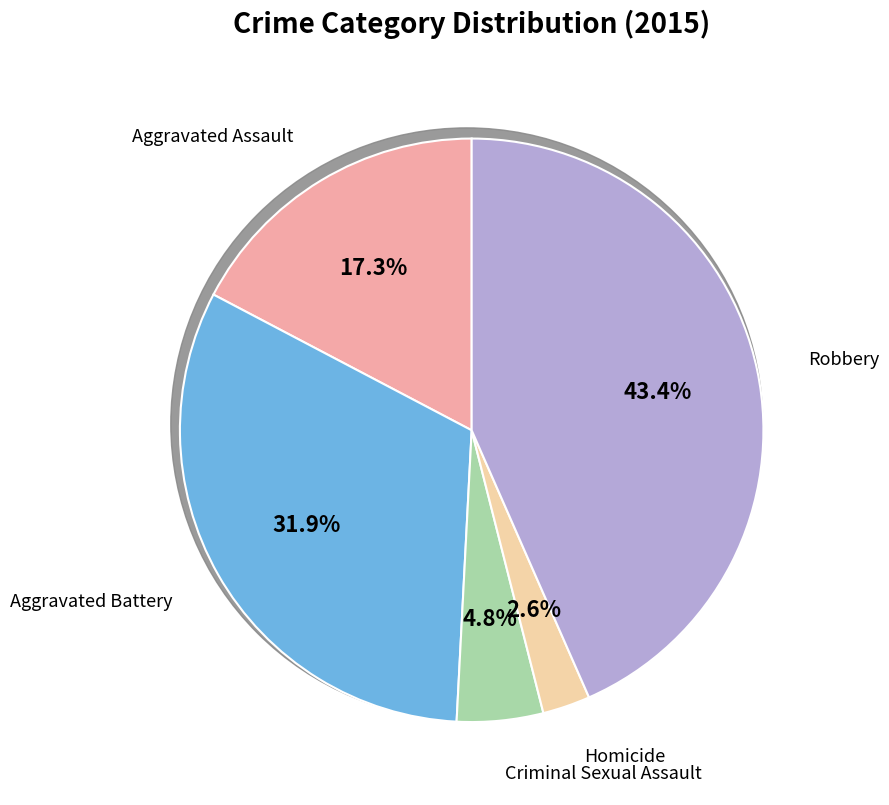

Is there a majority slice in this chart?

No